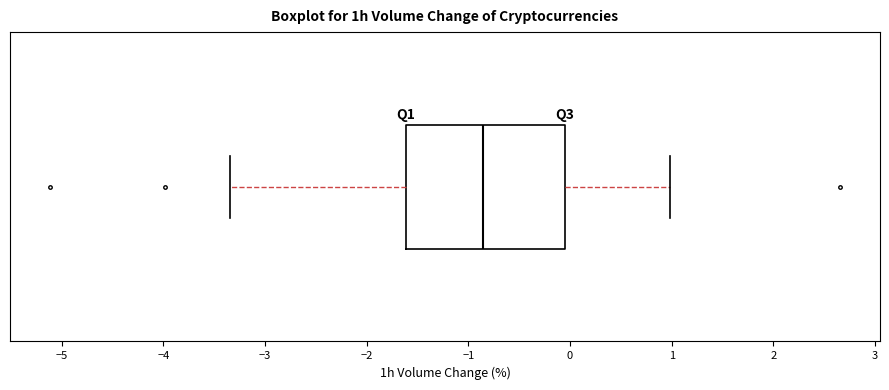

Read this box plot against the x-axis: the position of the median line, the range covered by the box, and the ends of both whiskers. The values are not printed on the chart, so give them approximately, as read against the axis.

median -0.9, box -1.6 to -0.1, whiskers -3.3 to 1.0